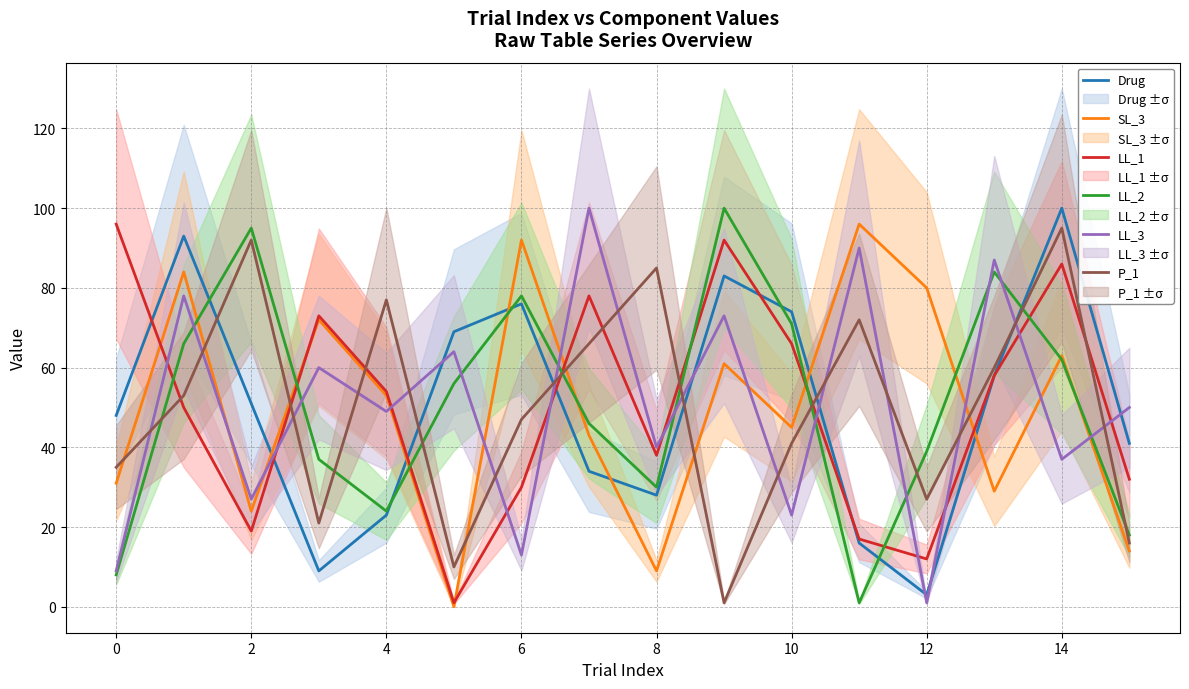

The SL_3 series shows 9 at 8. True or false?

True